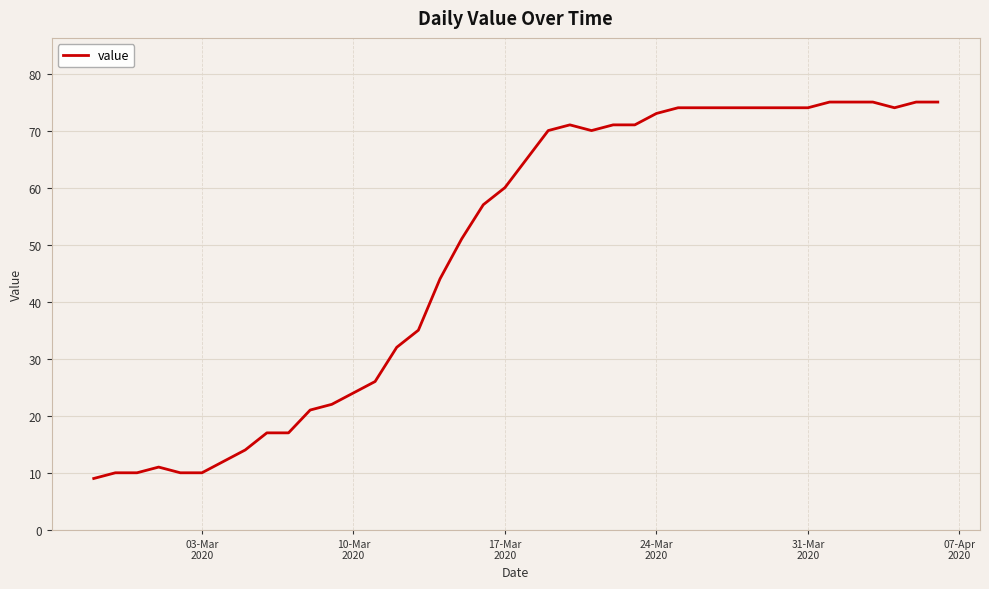

What is the greatest value displayed?

75